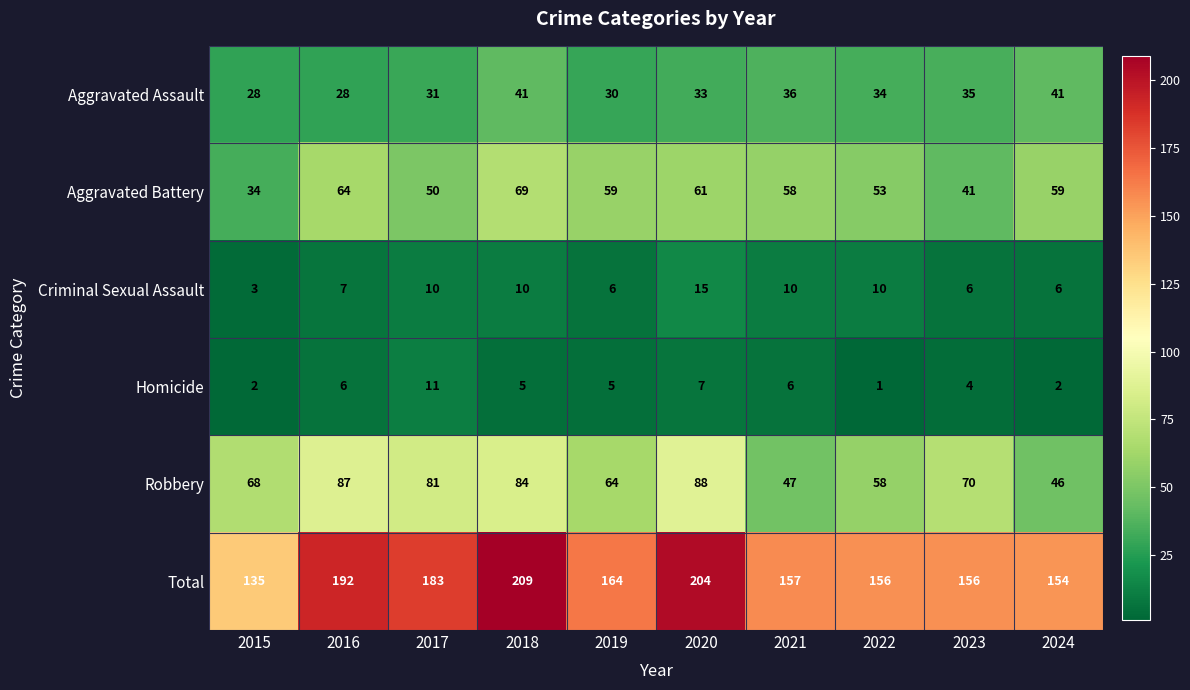

What is the sum of all Criminal Sexual Assault values?

83